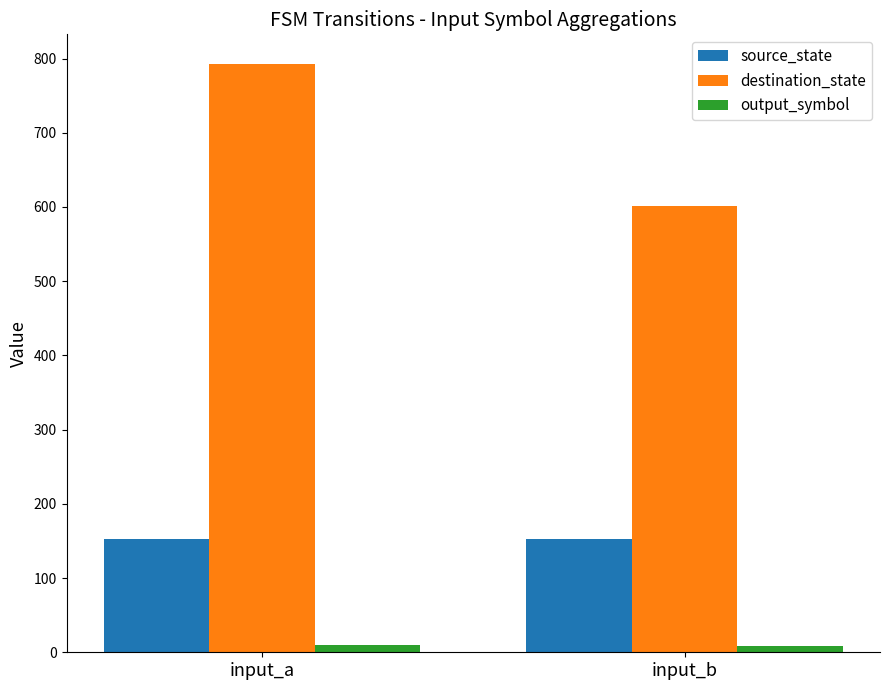

Rank the categories by destination_state value from lowest to highest.

input_b, input_a